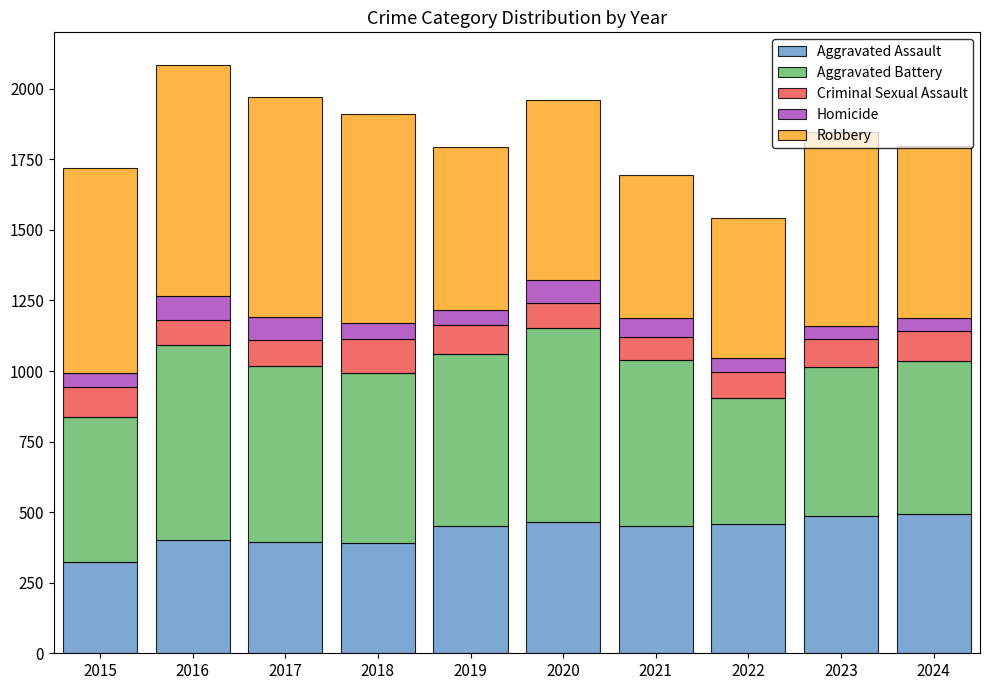

What is the total value across all series at 2019?

1792